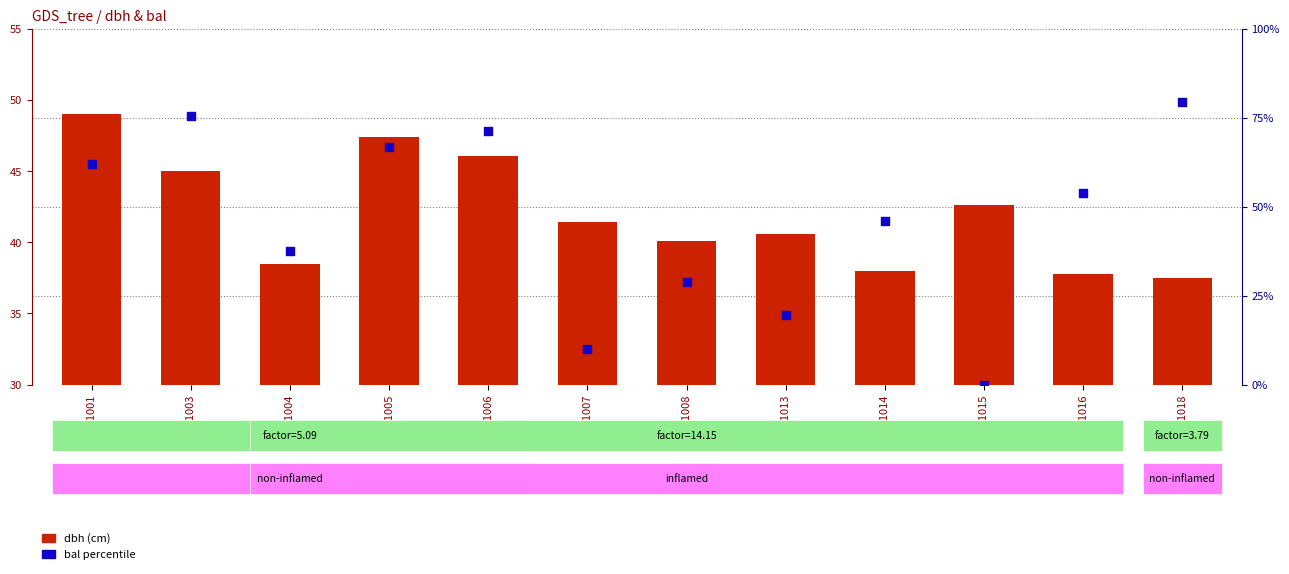

Which series has the largest total across all categories?

dbh